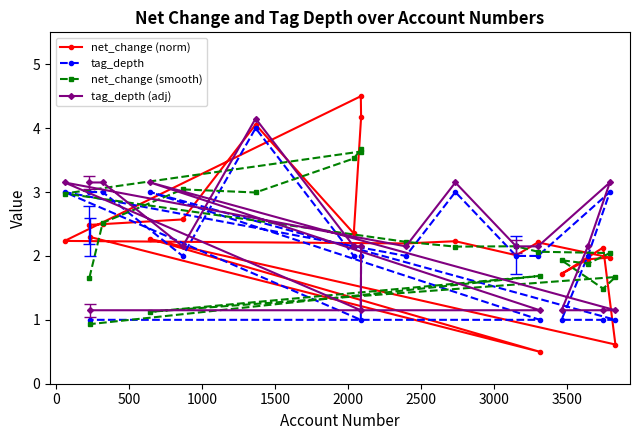

Which series has the widest spread of values?

net_change (norm)